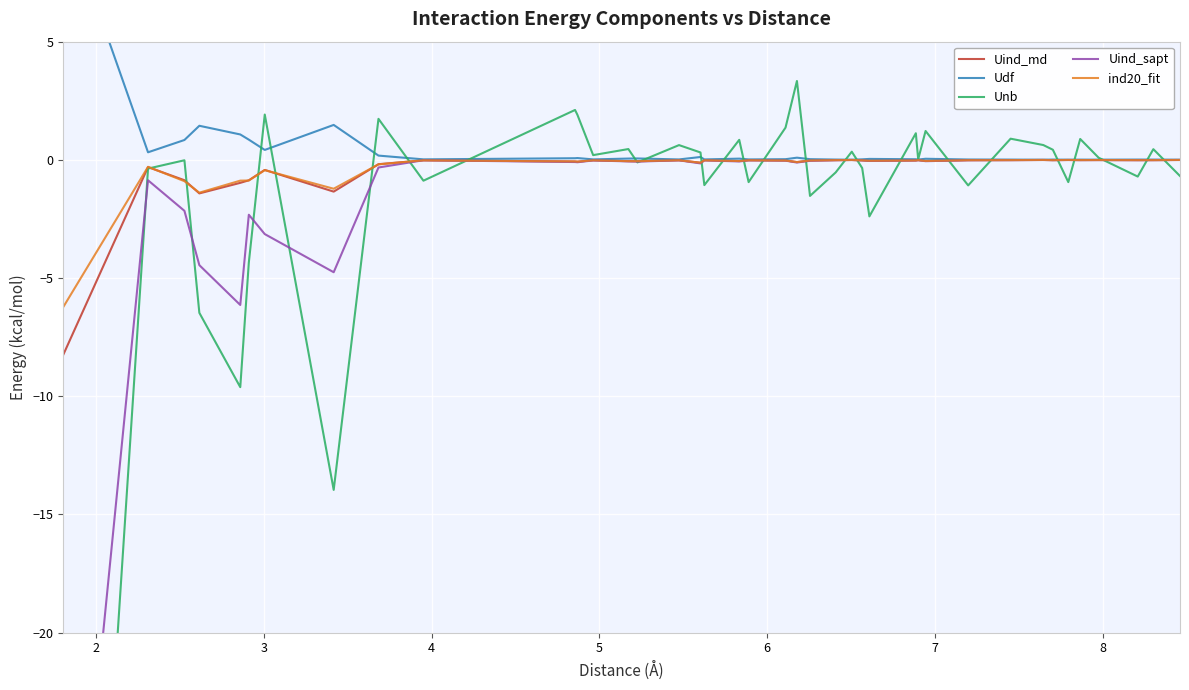

What is the minimum value for ind20_fit?

-6.2